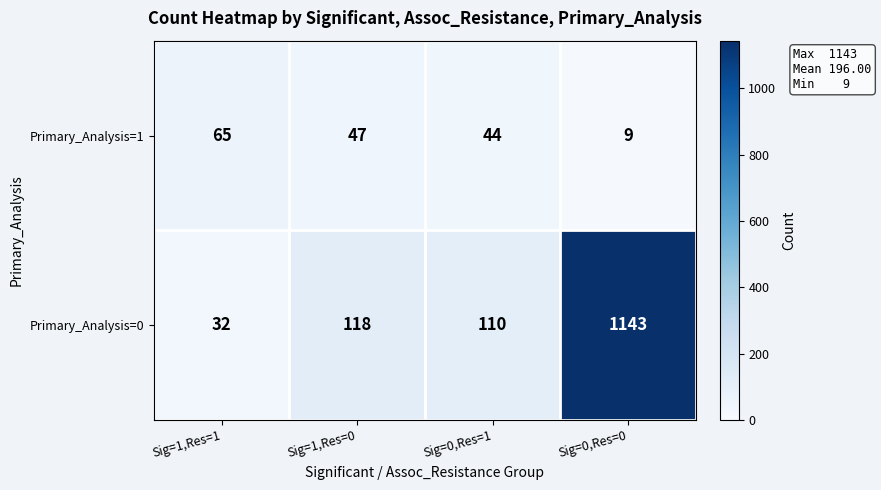

Rank the series by their average value, from highest to lowest.

Primary_Analysis=0, Primary_Analysis=1